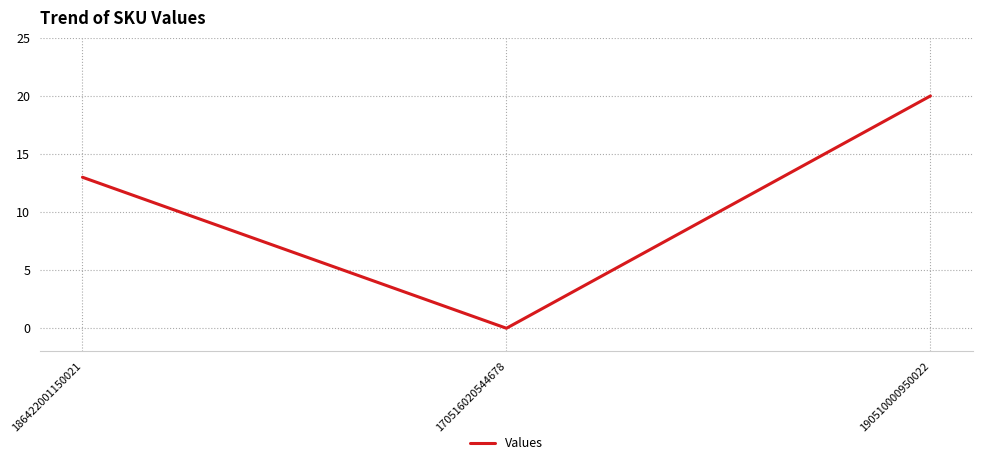

What is the difference between the maximum and minimum values?

20